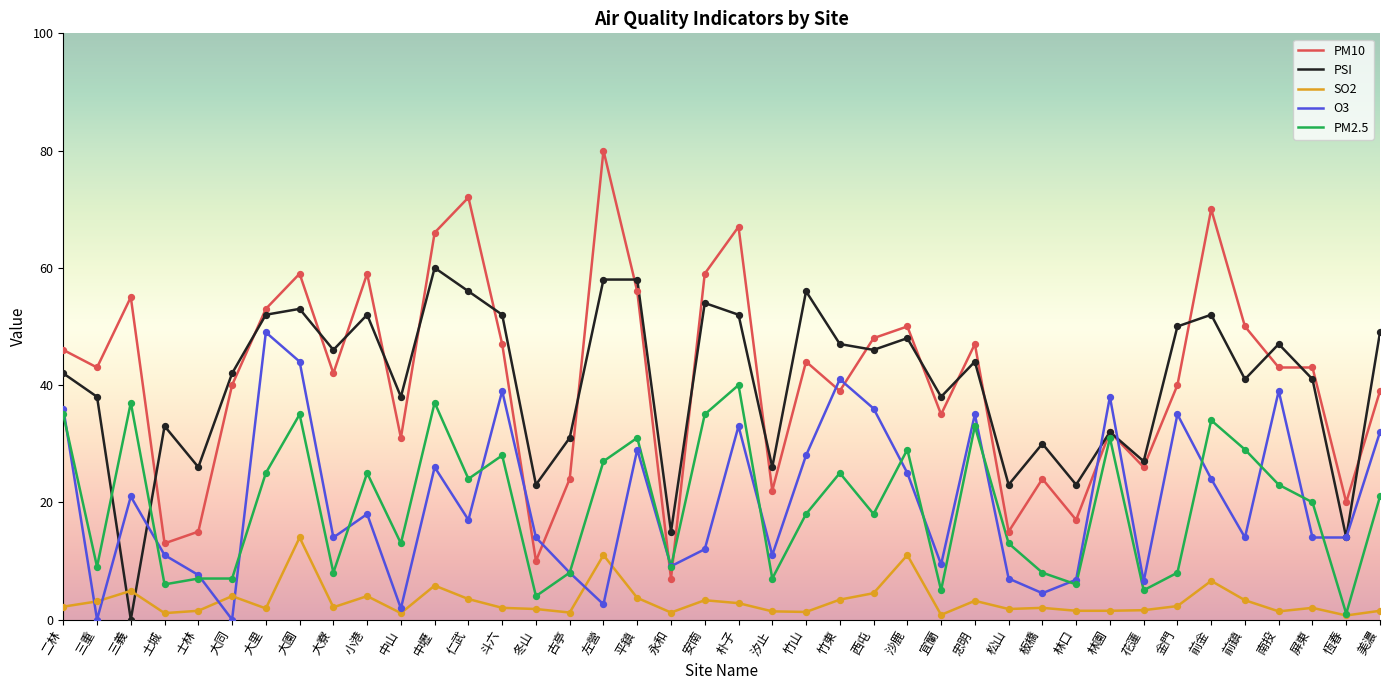

Which series has the widest spread of values?

PM10